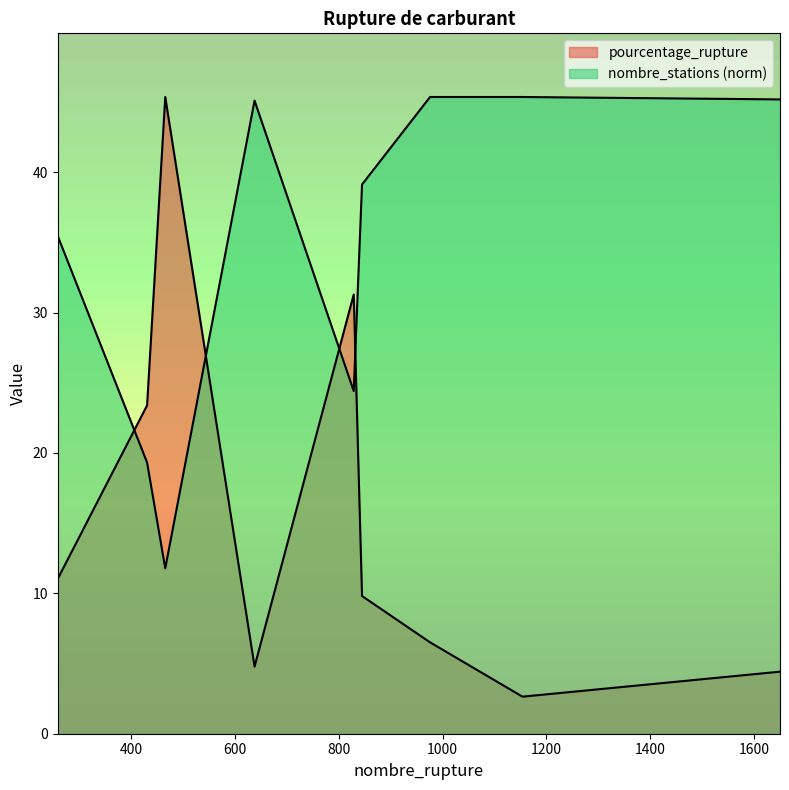

At which category does pourcentage_rupture reach its first local peak?

466